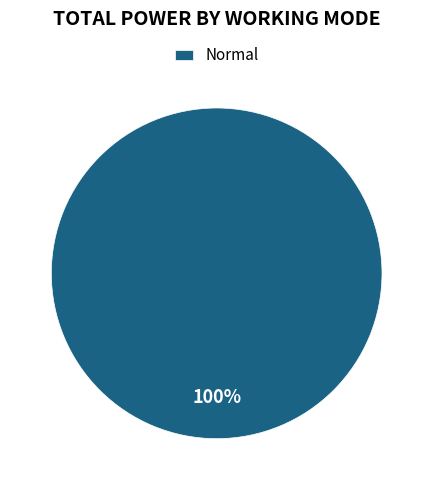

The Normal slice represents 100% of the pie. True or false?

True